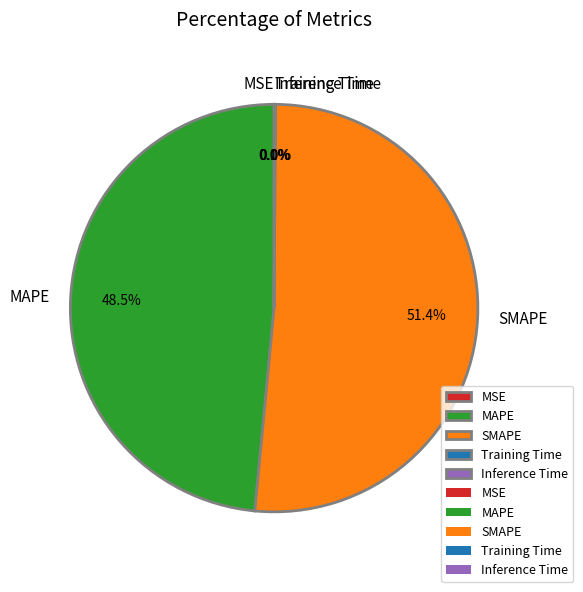

Combined, do SMAPE and MAPE account for over 50%?

Yes